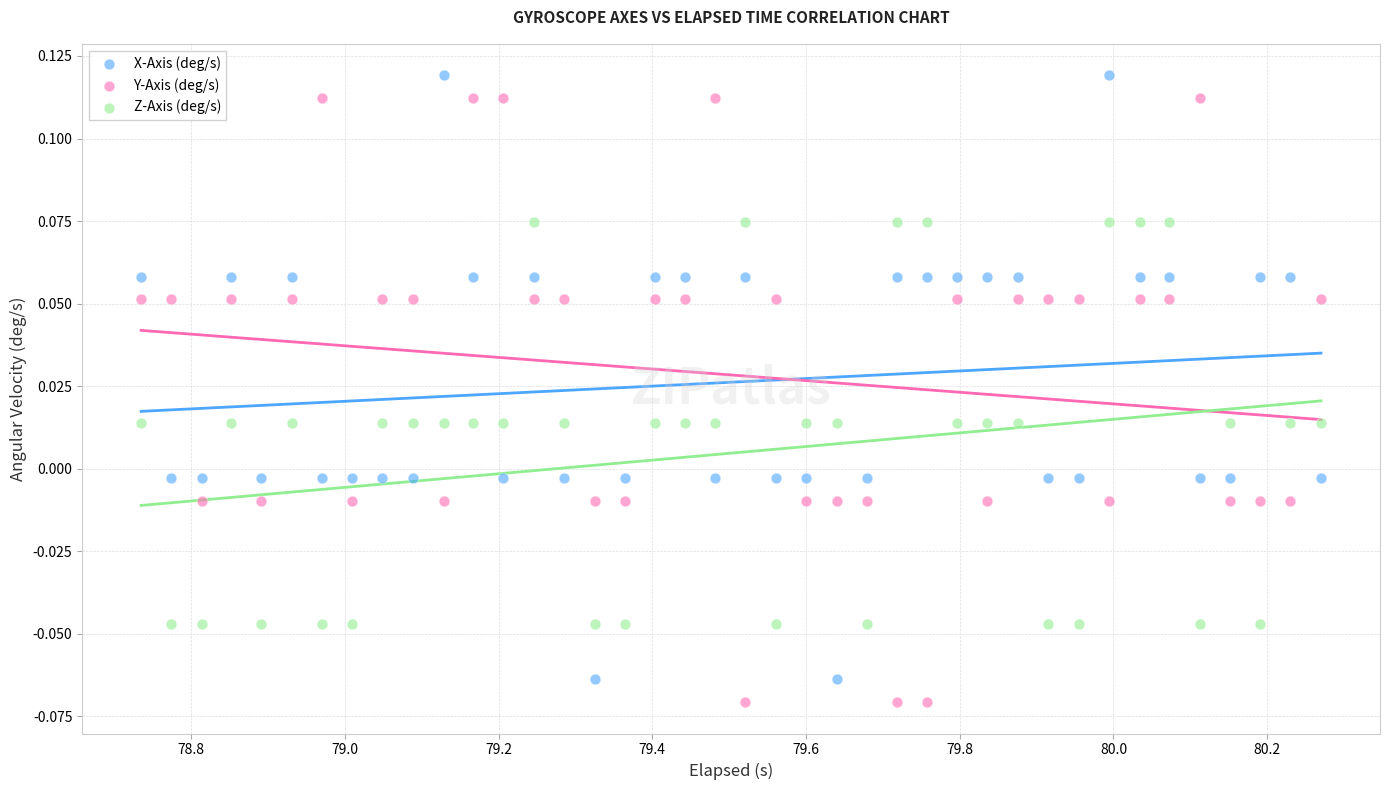

What is the X range (max minus min) for the scatter plot?

1.5